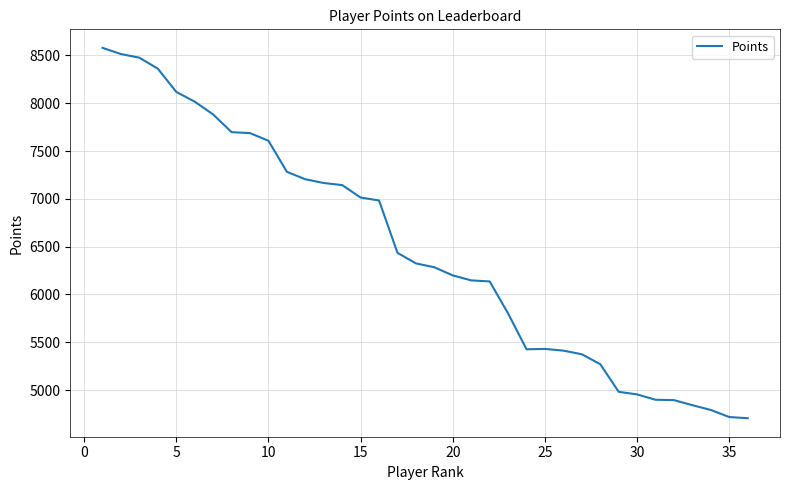

What is the maximum value shown in the chart?

8580